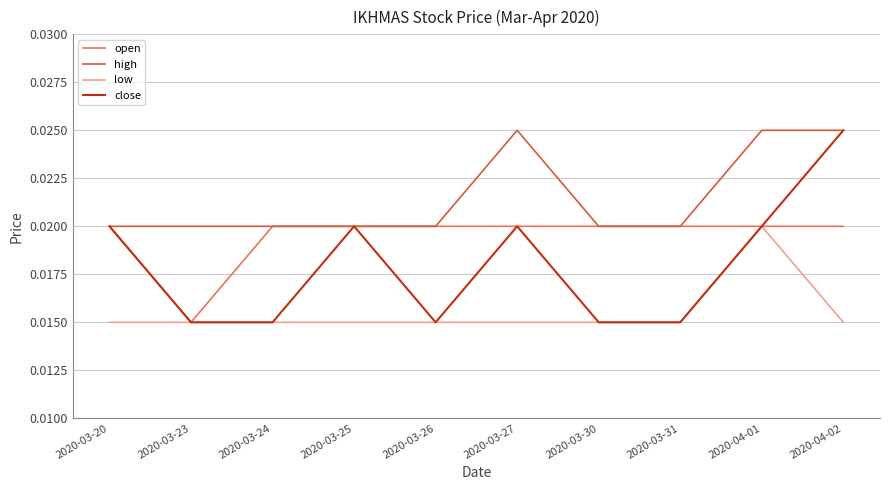

What position from the right is 2020-03-25?

7